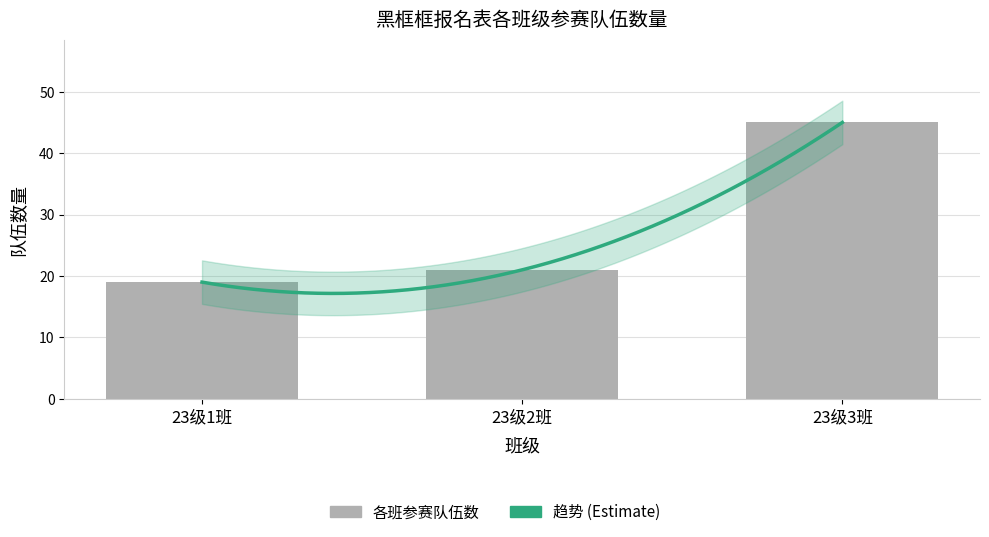

The chart shows a value of 21 at 23级2班. True or false?

True